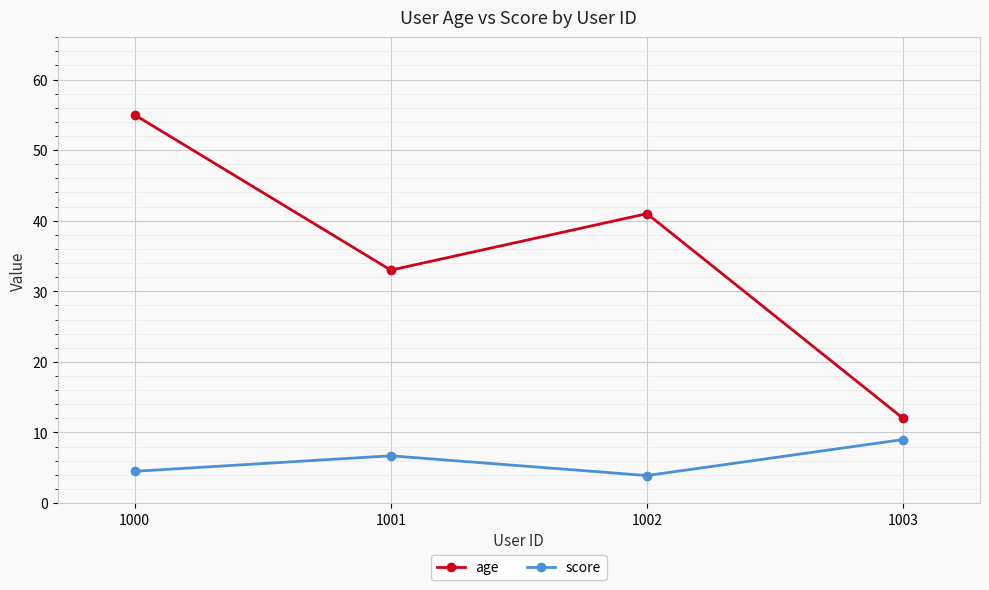

What is the difference between the age values at 1002 and 1000?

14.0